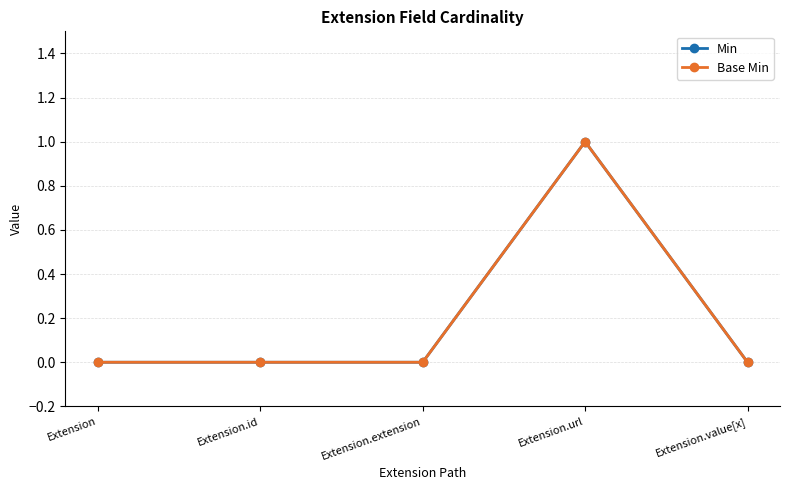

Is this an area chart (filled region under the line)?

No